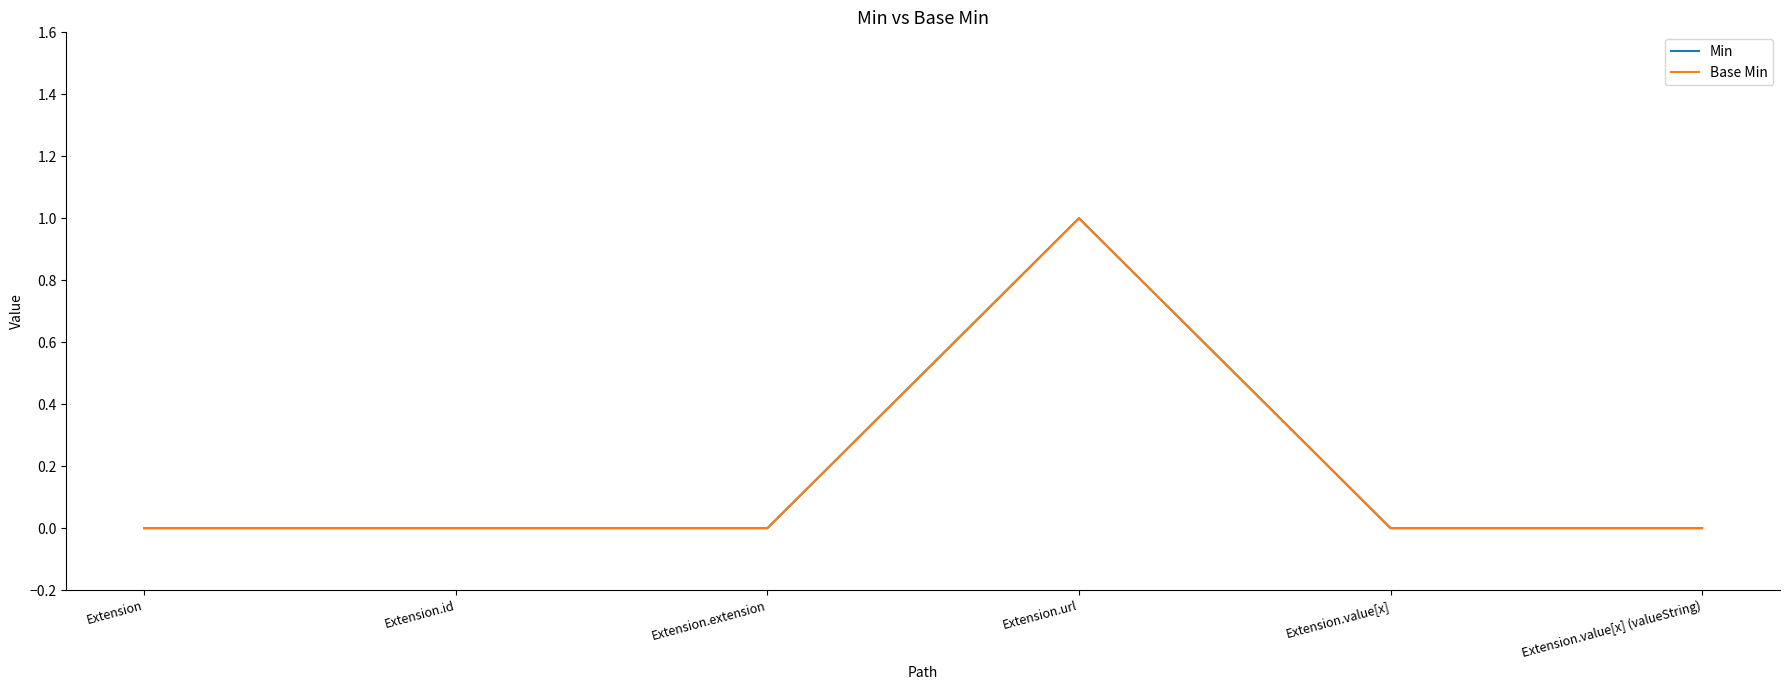

What is the label of the 5th point from the right?

Extension.id